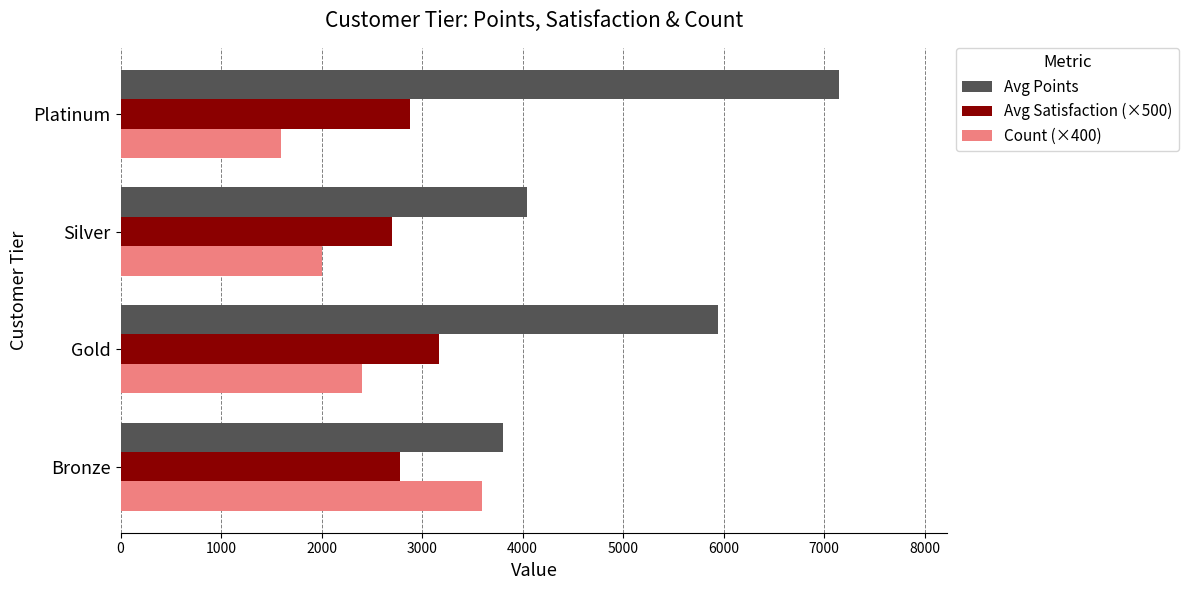

The Count (×400) series shows 1600.0 at Platinum. True or false?

True